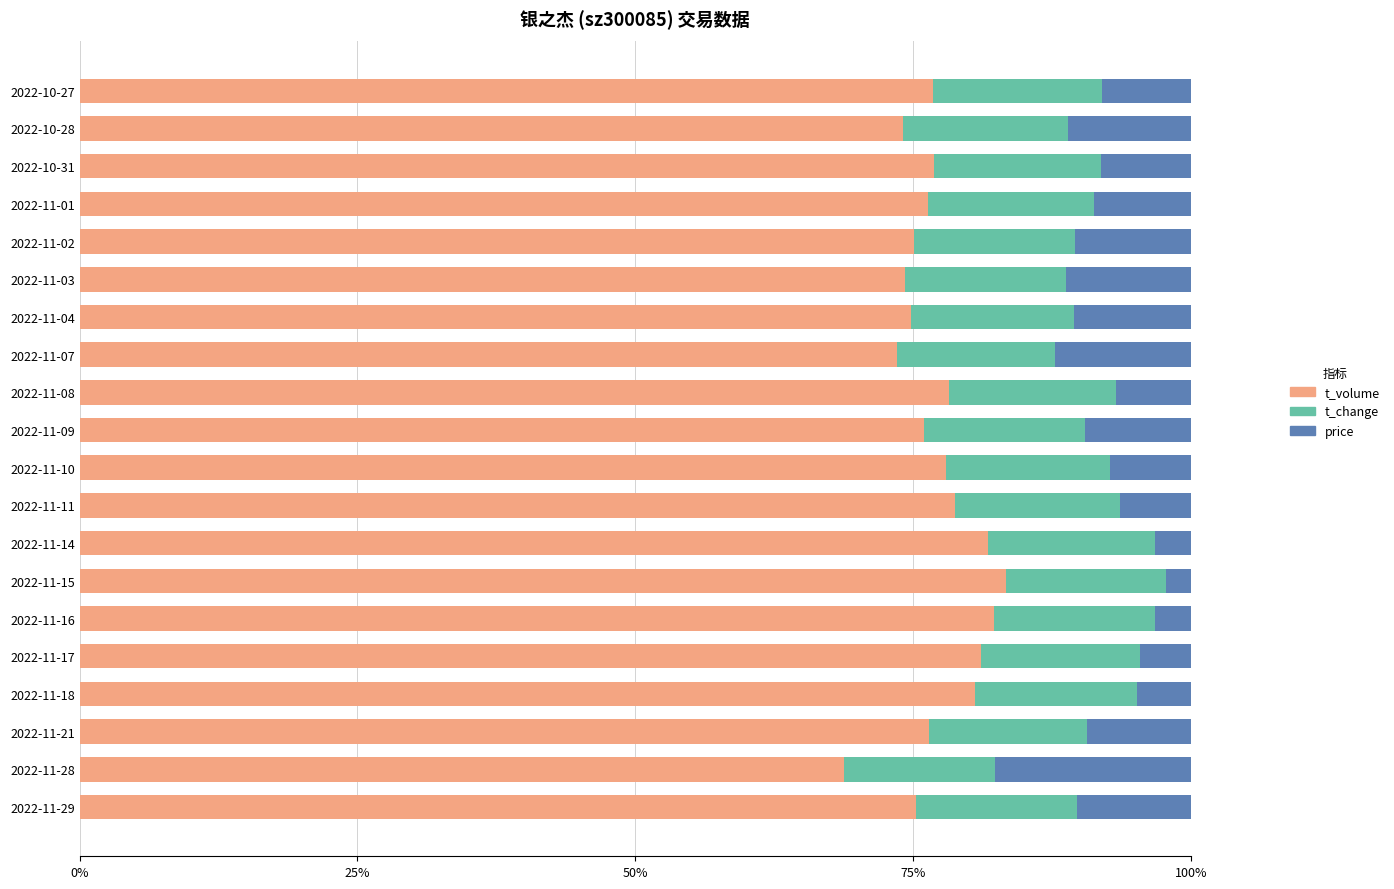

Which series has the largest total across all categories?

t_volume